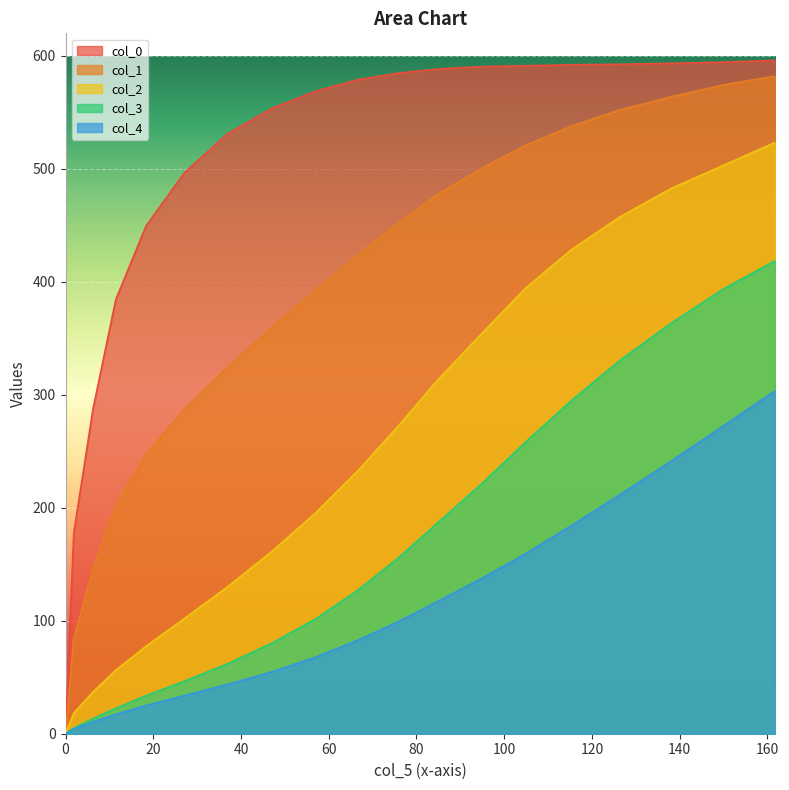

Where is col_0 nearest to the value 298?

6.25411